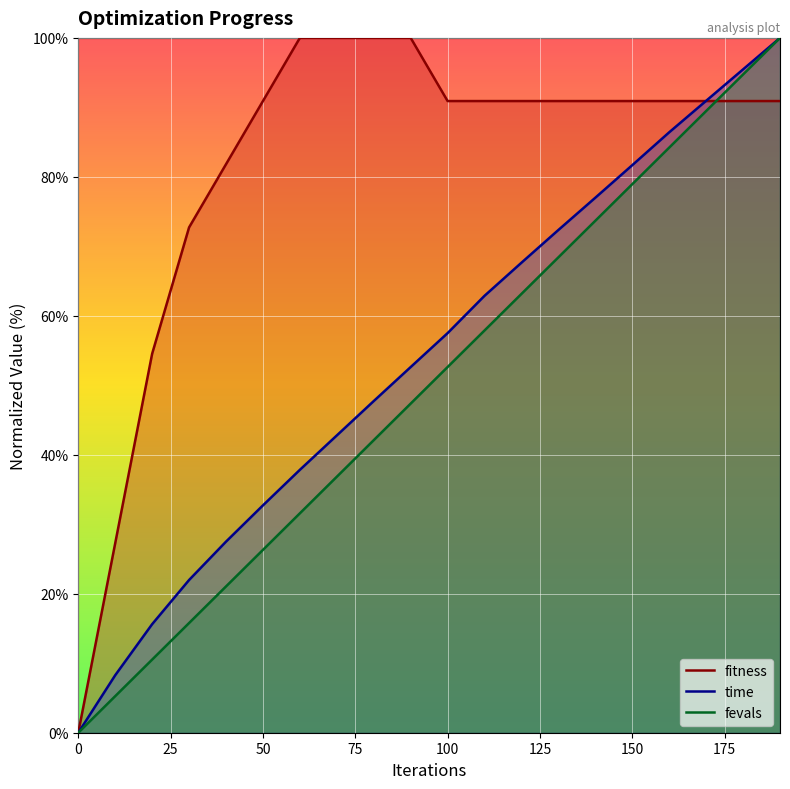

What are all the series names shown in the legend?

fitness, time, fevals